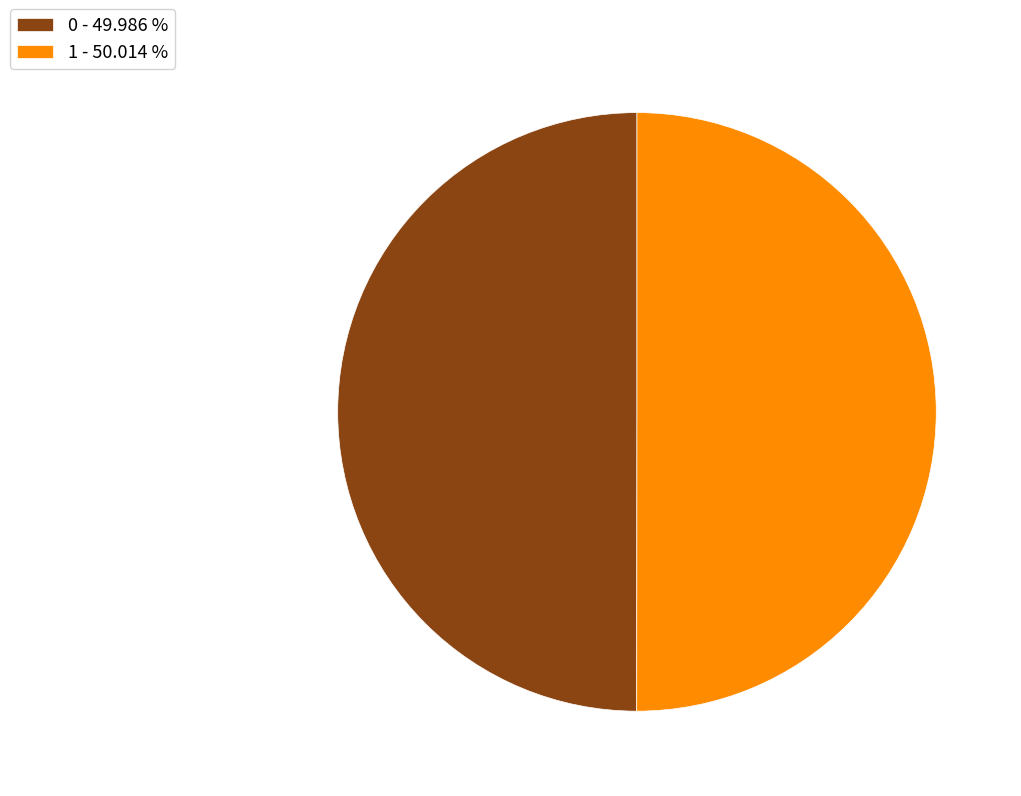

Is it true that 1 is 50% of the pie?

True